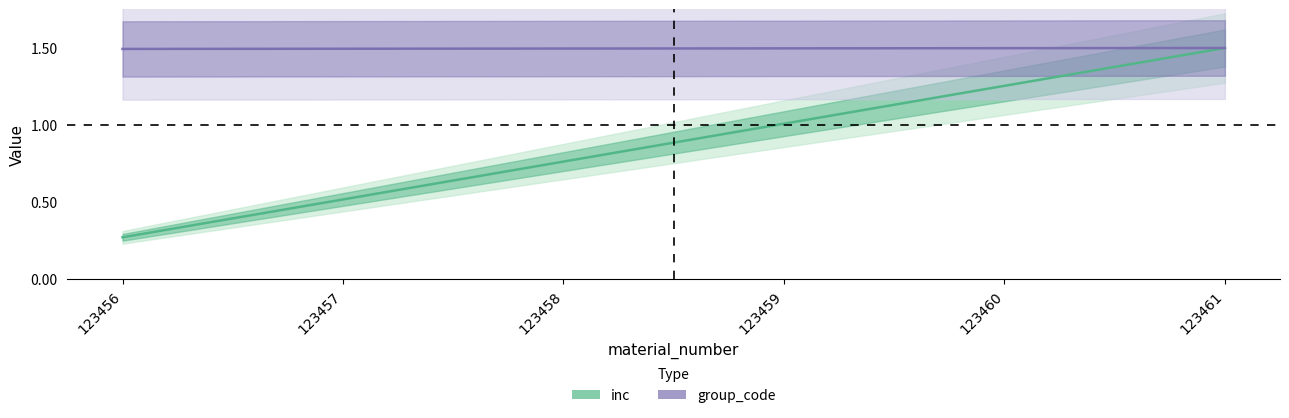

Reading right to left, what are all the values shown in this chart?

inc: 123461=1.5	123460=1.3	123459=1.0	123458=0.8	123457=0.5	123456=0.3
group_code: 123461=1.5	123460=1.5	123459=1.5	123458=1.5	123457=1.5	123456=1.5